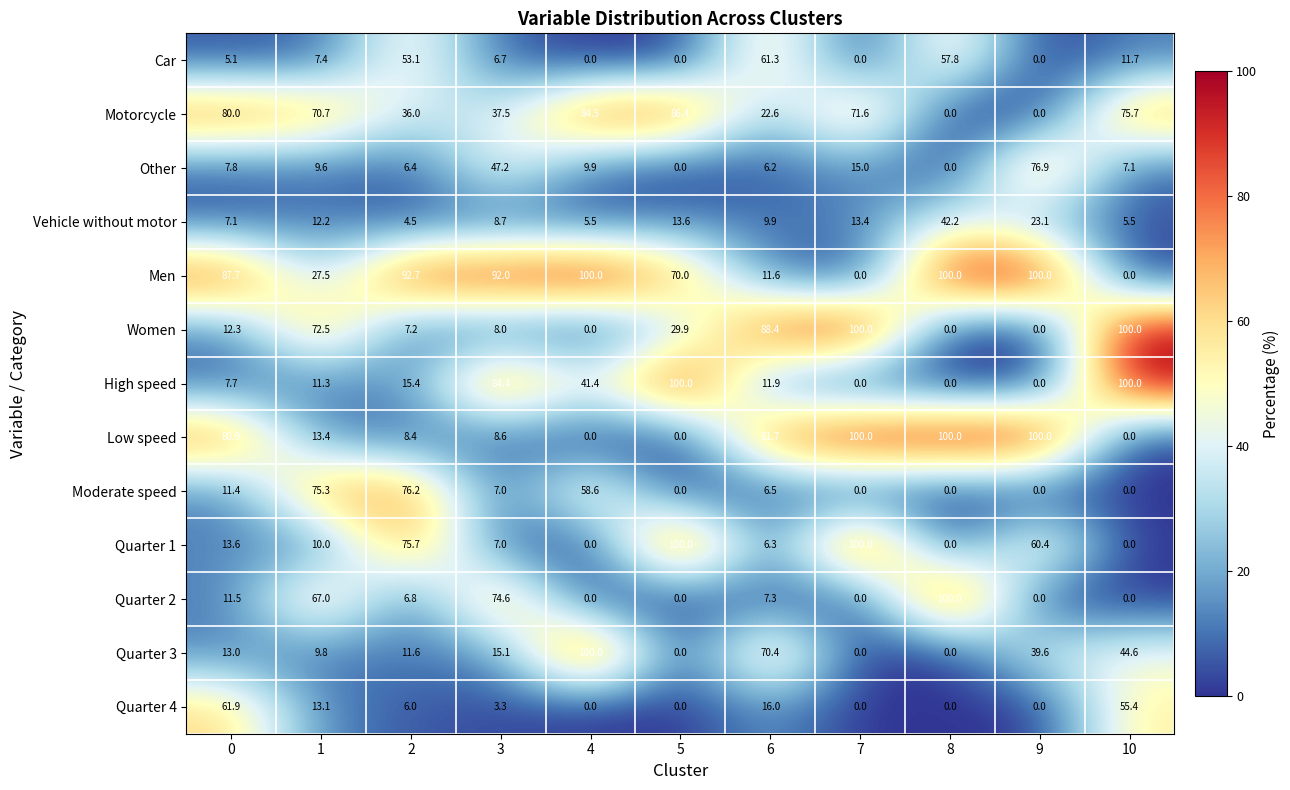

The value of Car at 6 is 61.3. True or false?

True